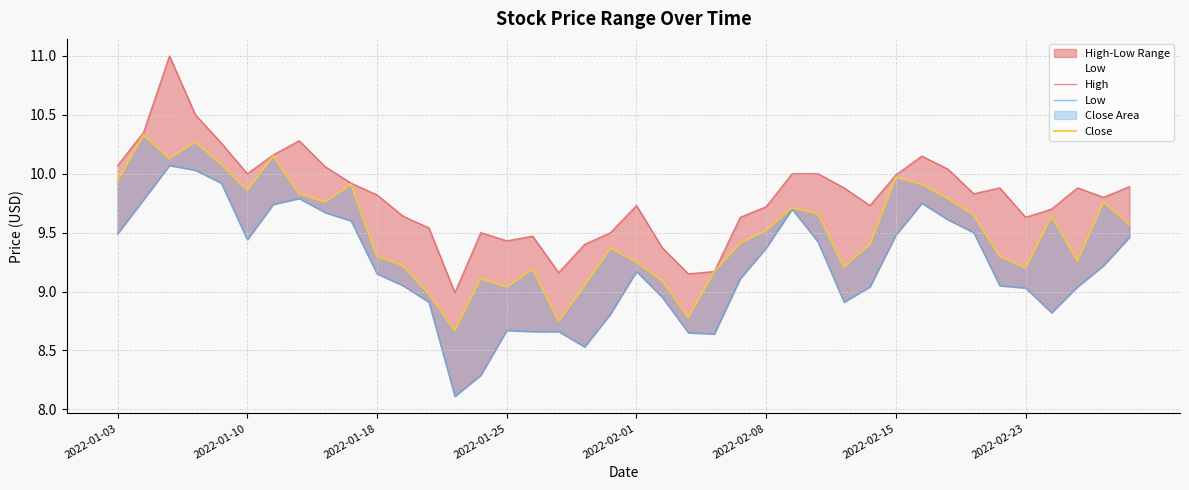

How many interior local peaks does the High series have?

8